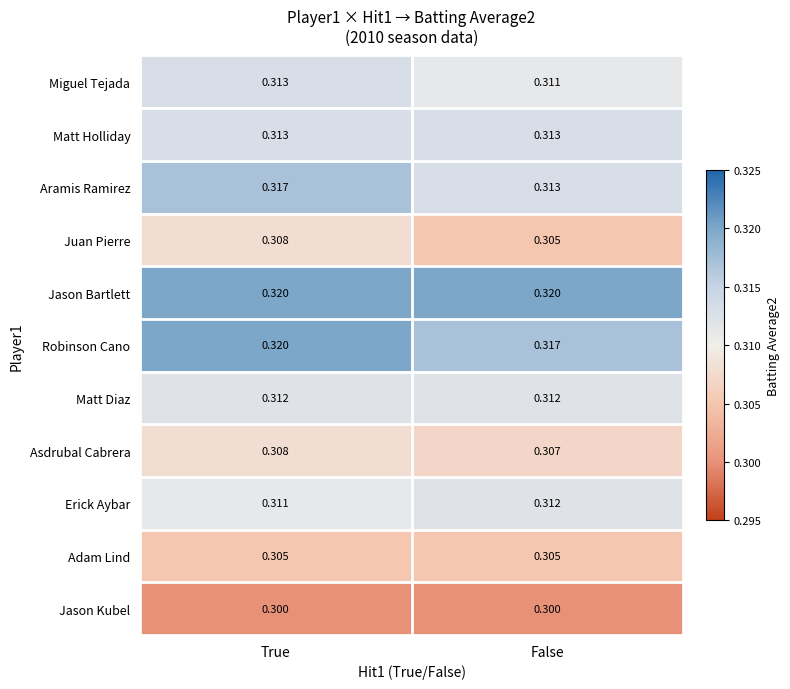

At which category is the sum across all series the highest?

True